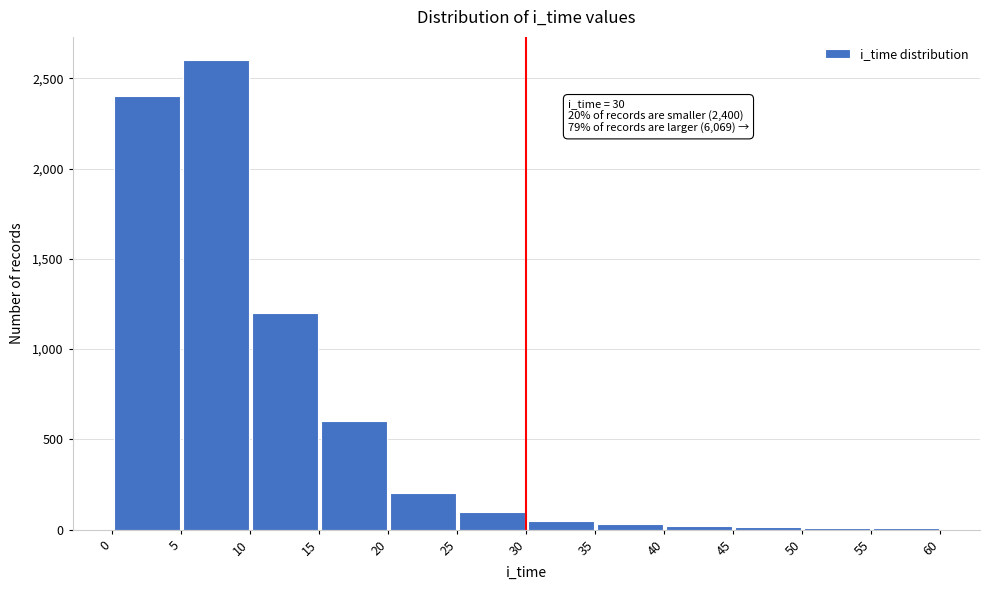

Which range on the x-axis has the tallest bar?

5 to 10